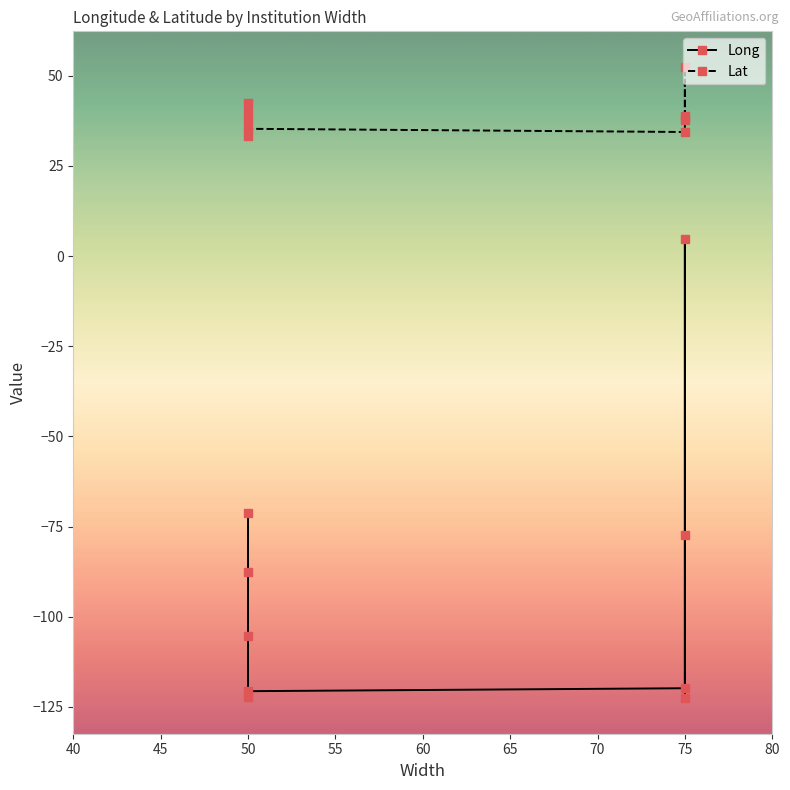

Where does the Lat series first go above 37?

50